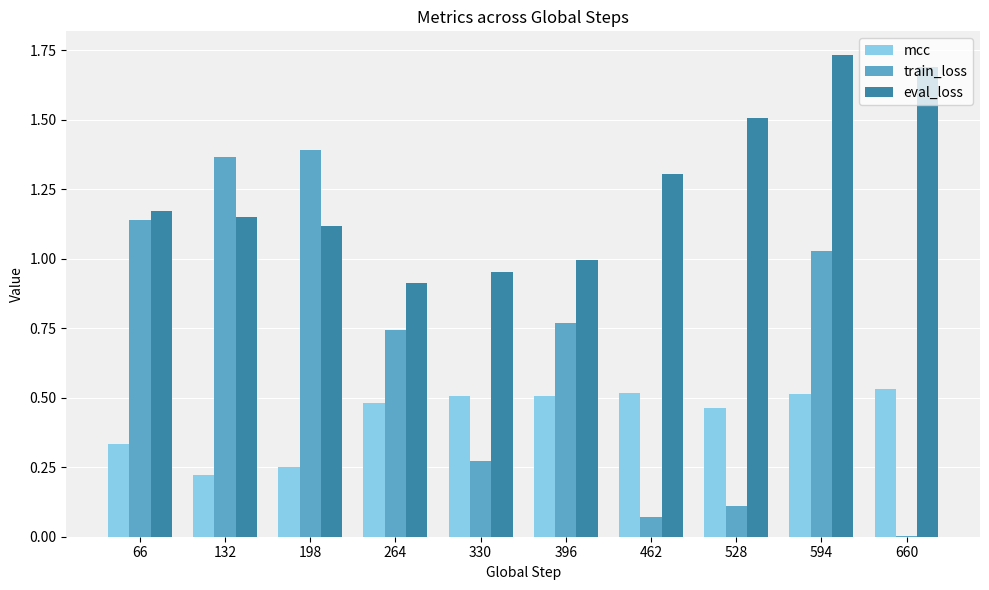

What is the sum of all eval_loss values?

12.5